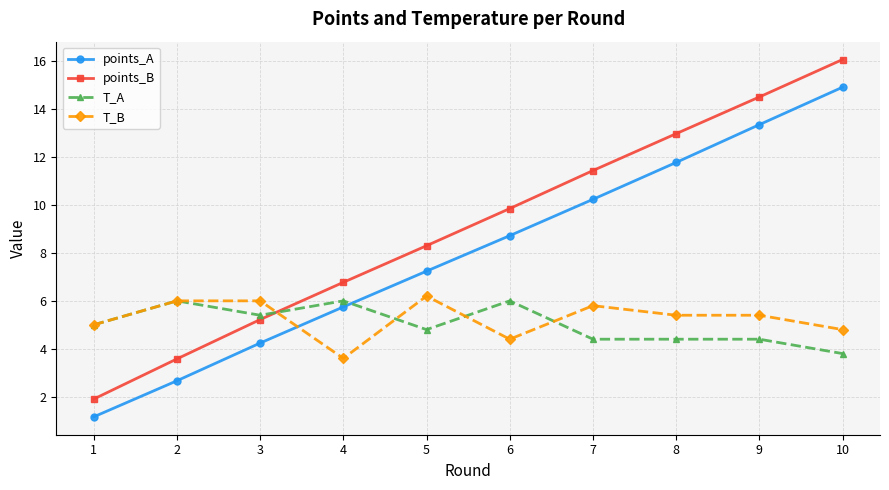

The value of points_B at 1 is 0.8. True or false?

False